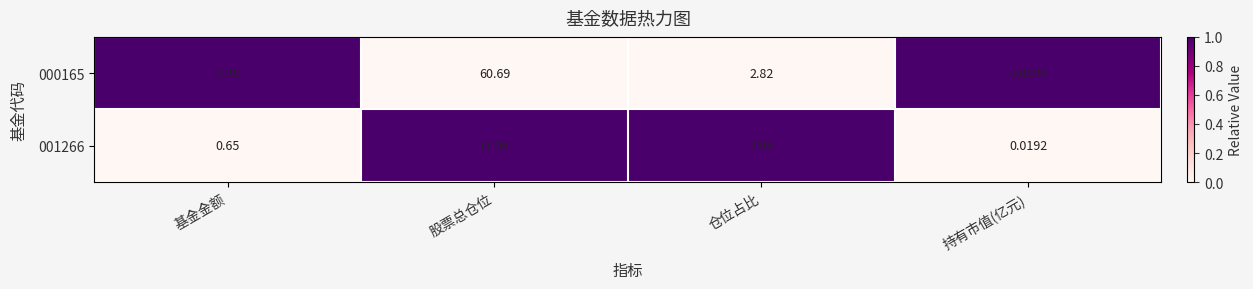

Is the value of 000165 at 仓位占比 greater than the value of 001266 at 仓位占比?

No